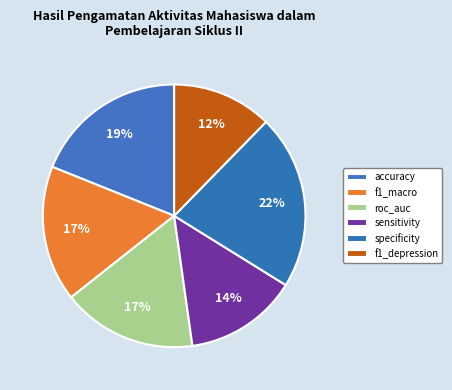

How many slices are in this pie chart?

6